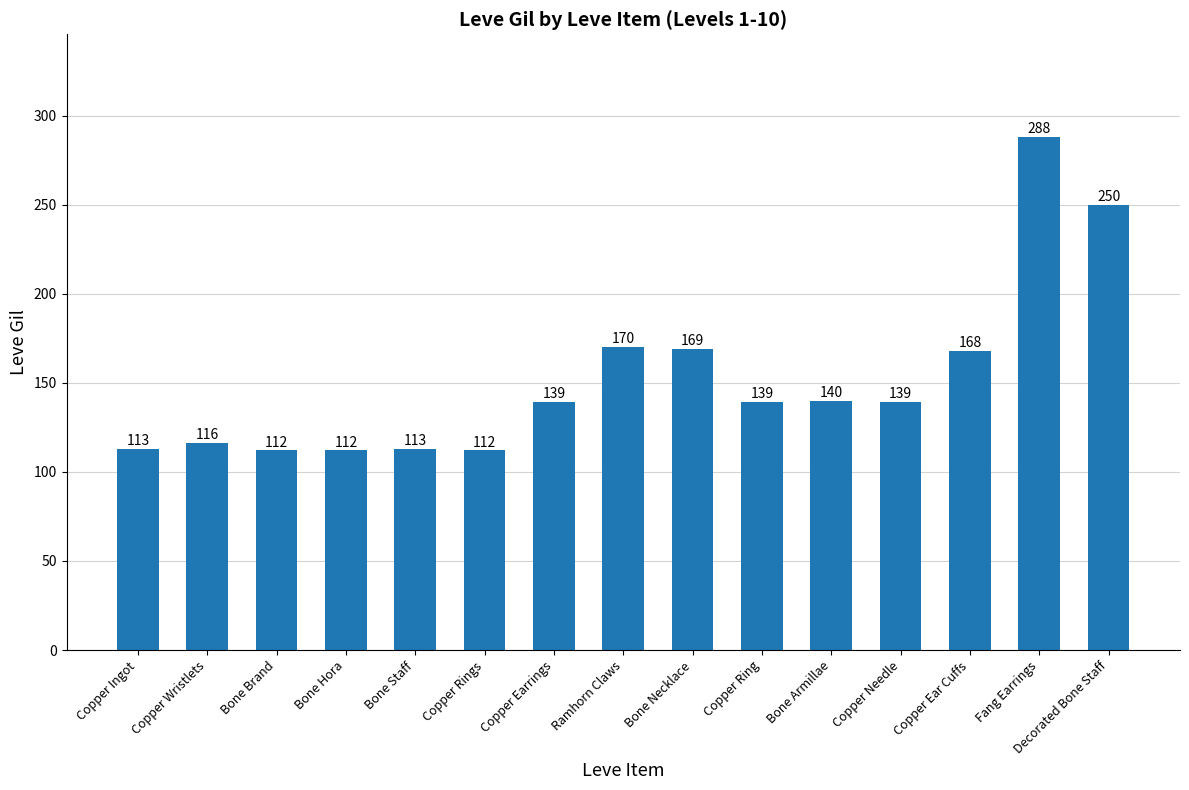

What is the approximate value at Ramhorn Claws, to the nearest 5?

170